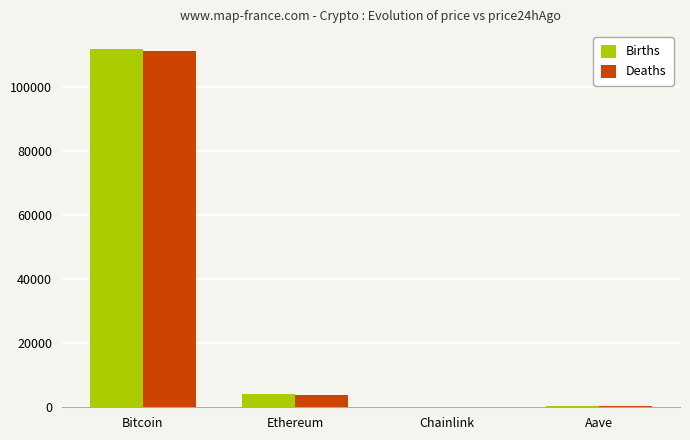

Between Bitcoin and Aave, which series saw the biggest shift?

Births